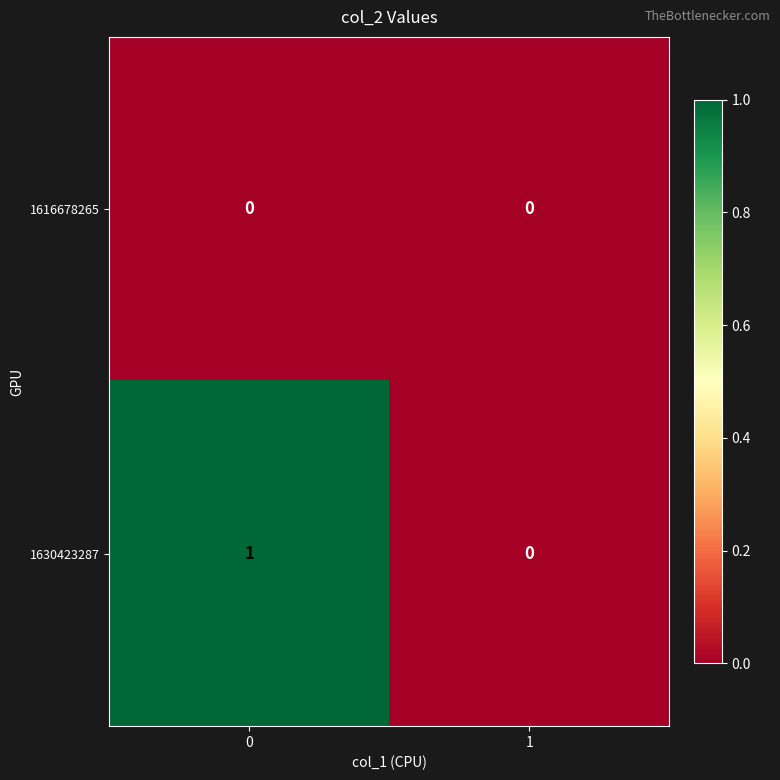

Rank the categories by 1630423287 value from highest to lowest.

0, 1